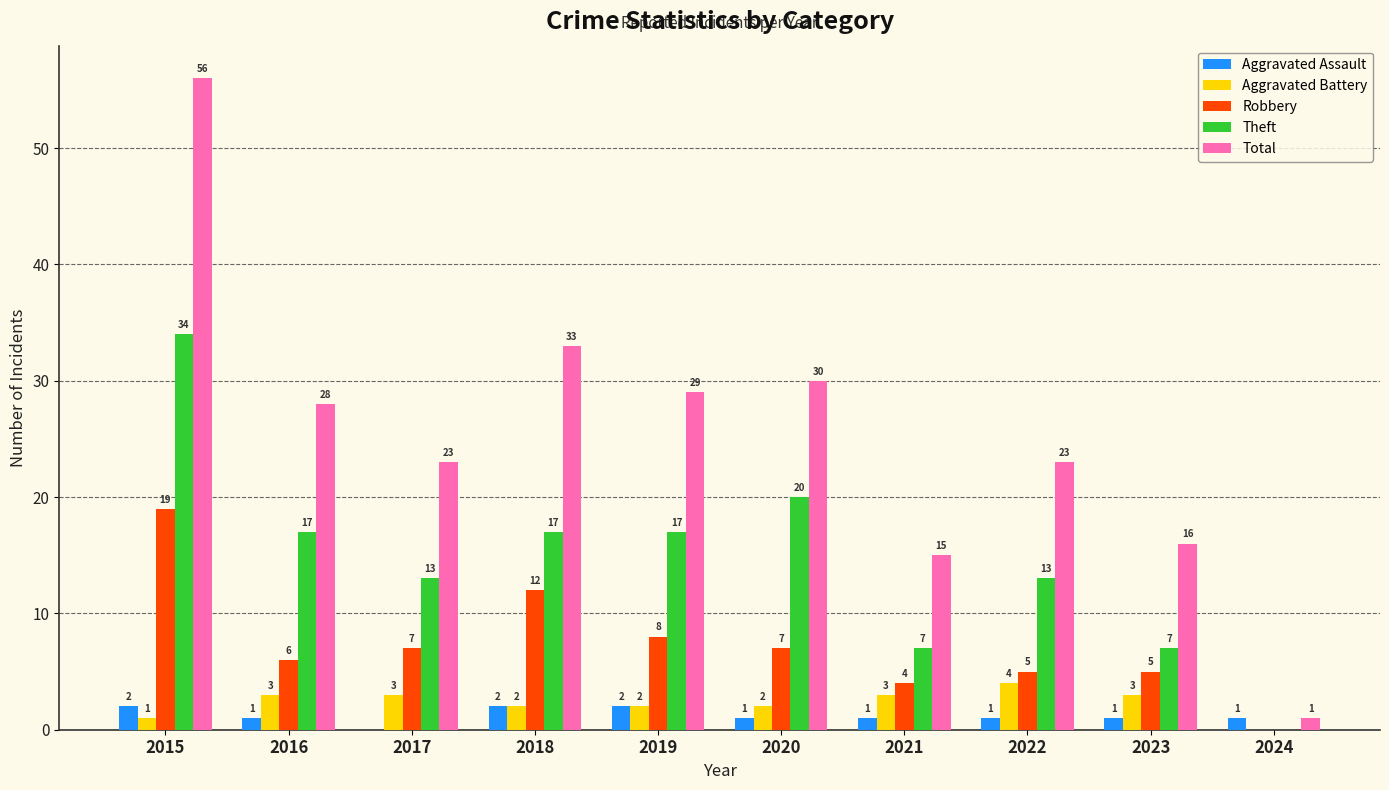

Reading left to right, transcribe all the data shown in this chart.

Aggravated Assault: 2	1	0	2	2	1	1	1	1	1
Aggravated Battery: 1	3	3	2	2	2	3	4	3	0
Robbery: 19	6	7	12	8	7	4	5	5	0
Theft: 34	17	13	17	17	20	7	13	7	0
Total: 56	28	23	33	29	30	15	23	16	1